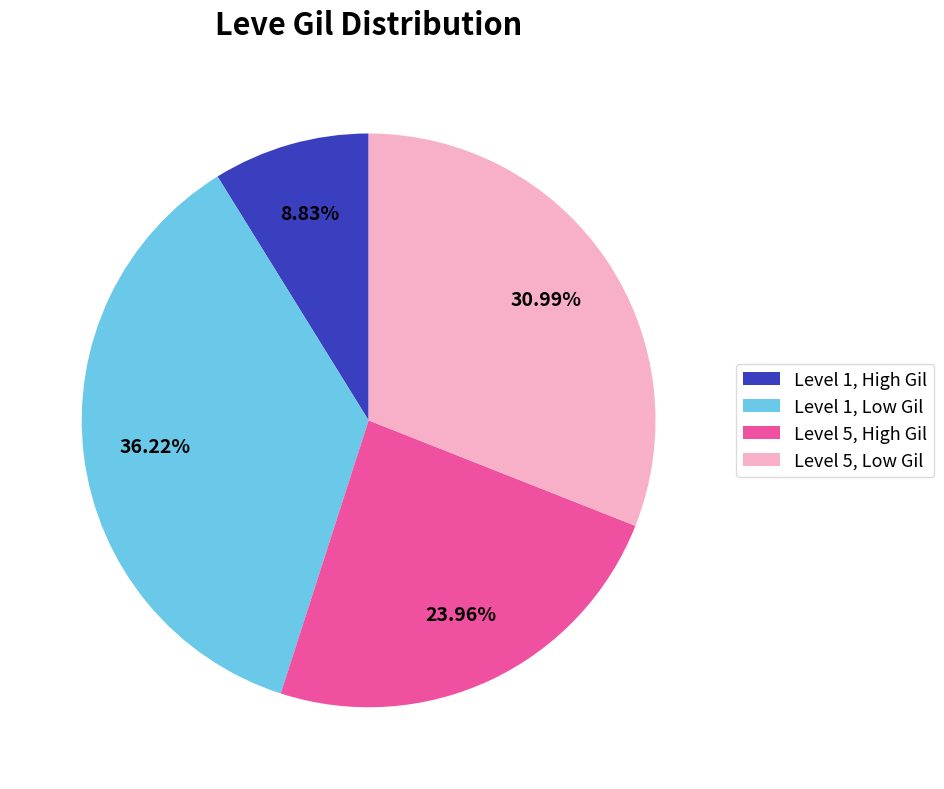

How many segments does this pie chart have?

4